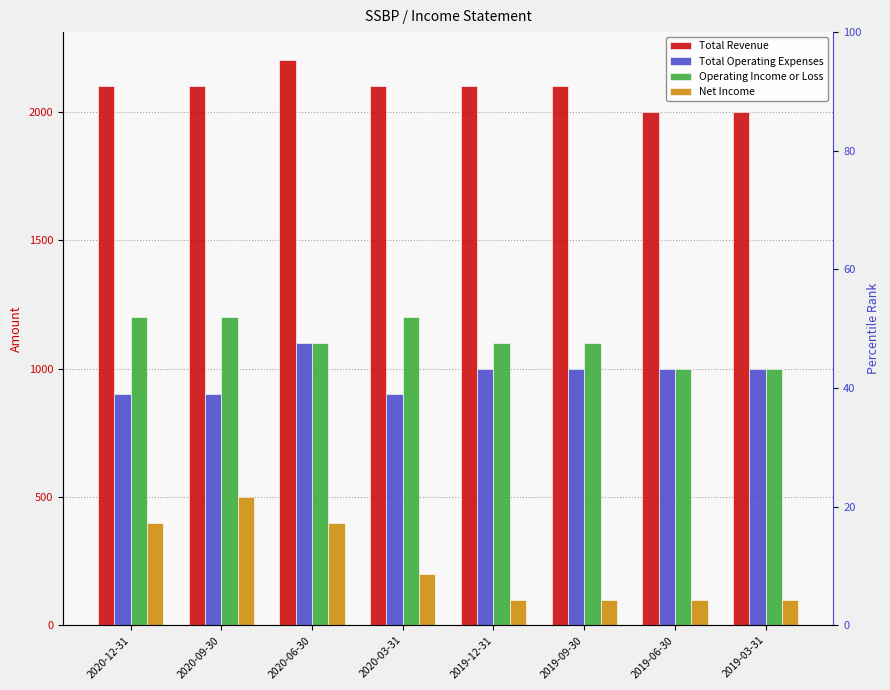

Where does the Operating Income or Loss series first go above 1100?

2020-12-31